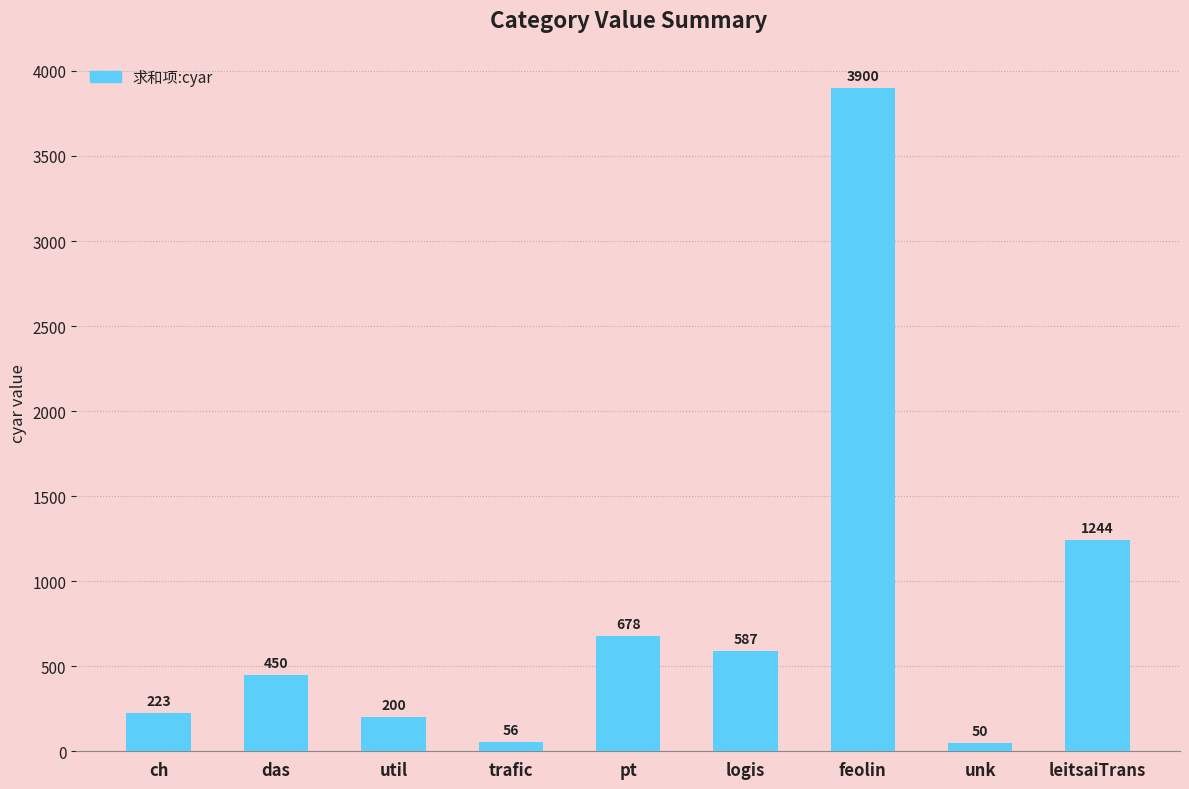

Reading left to right, what are all the values shown in this chart?

ch=223	das=450	util=200	trafic=56	pt=678	logis=587	feolin=3900	unk=50	leitsaiTrans=1244